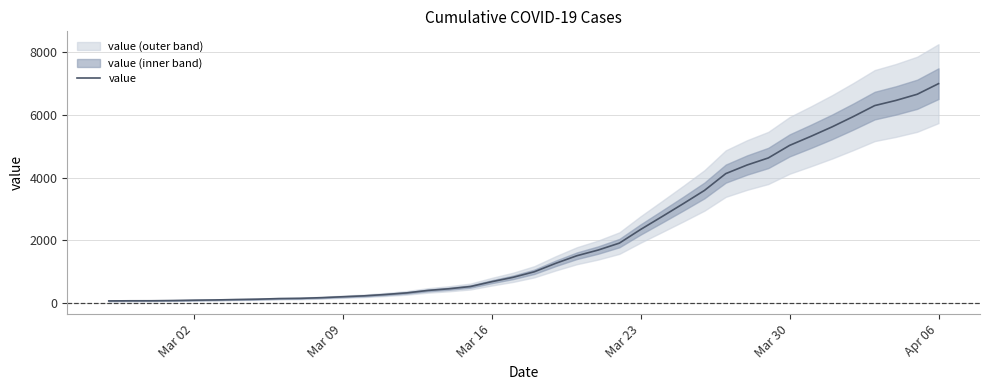

What is the greatest value displayed?

6995